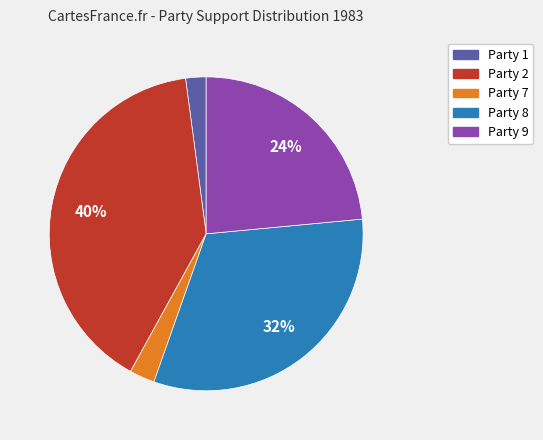

Does any single category account for the majority?

No